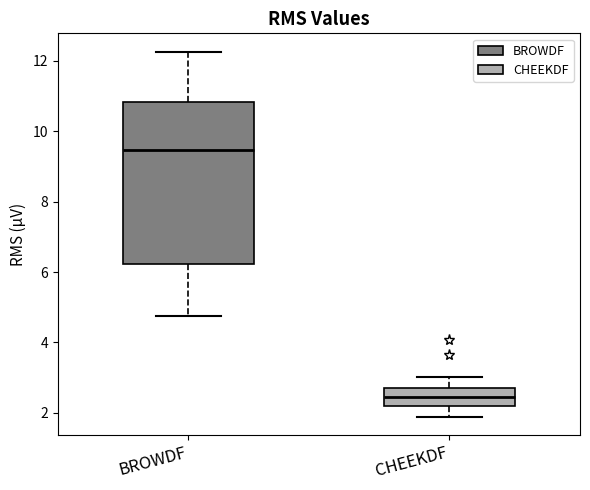

Reading left to right, read every box against the y-axis: the position of its median line, the range the box covers, and the ends of its whiskers. The values are not printed on the chart, so give them approximately, as read against the axis.

BROWDF: median 9.4, box 6.2 to 10.8, whiskers 4.8 to 12.2
CHEEKDF: median 2.4, box 2.2 to 2.8, whiskers 1.8 to 3.0